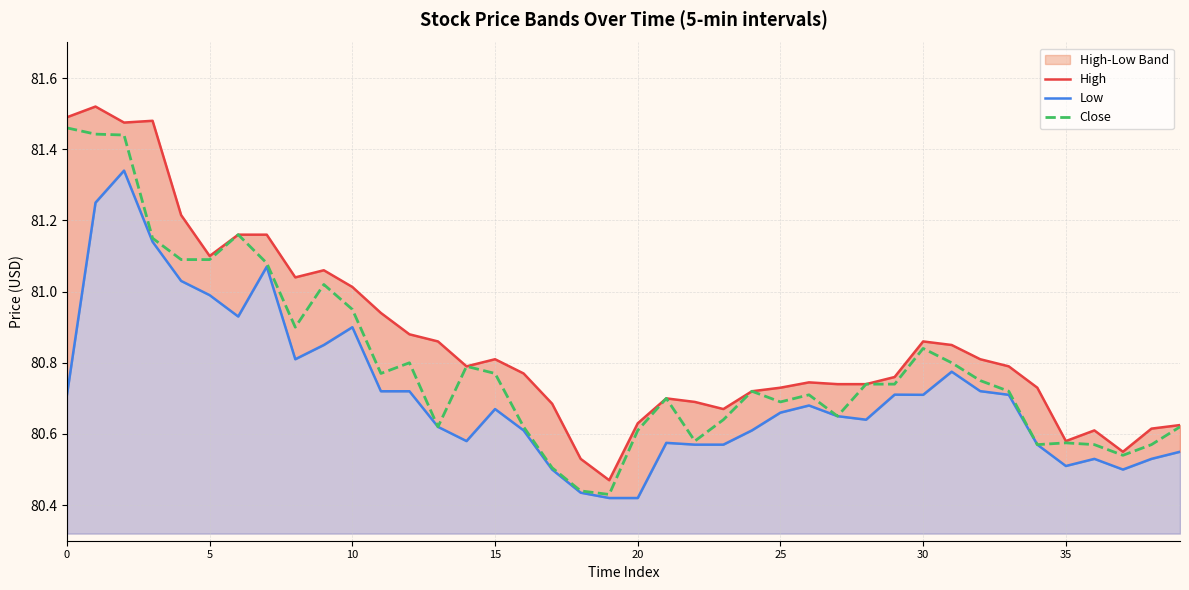

List the series in order of their peak value, lowest first.

Low, Close, High